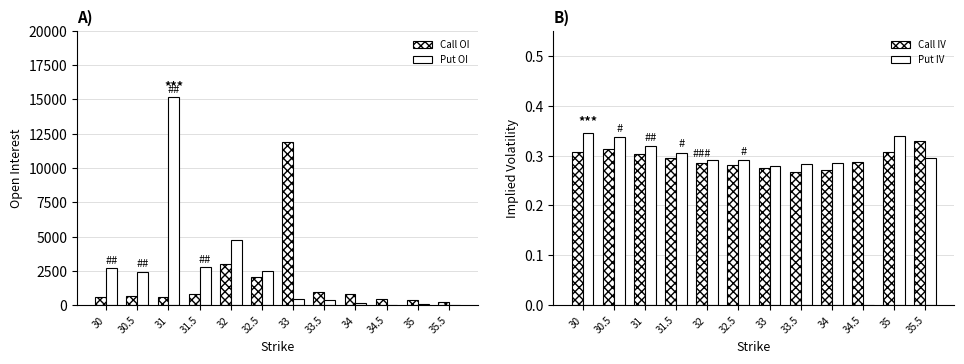

Between 30.5 and 31, which is larger?

30.5